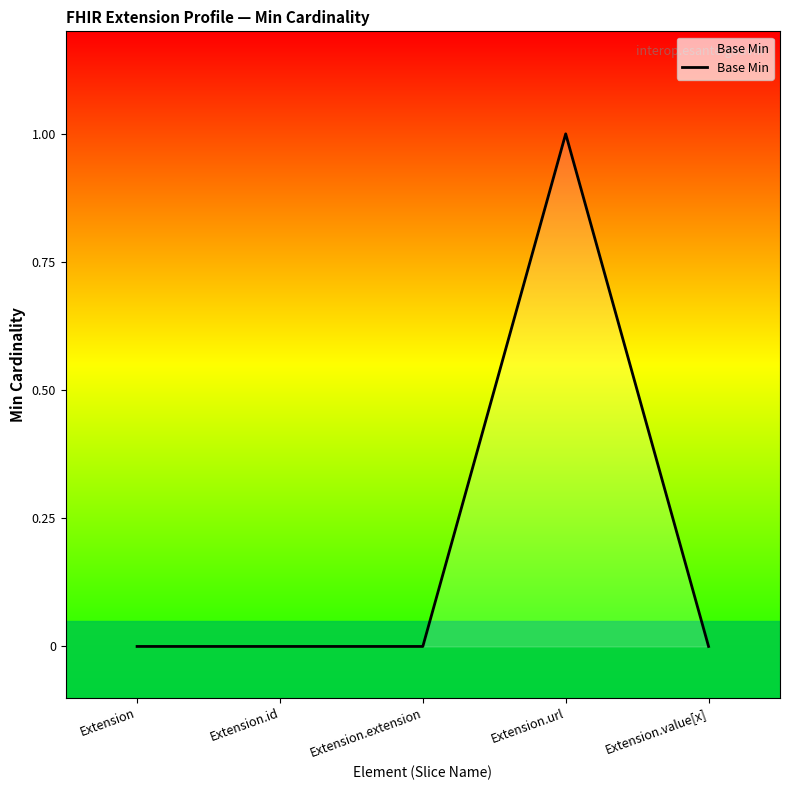

Between Extension and Extension.url, which is larger?

Extension.url